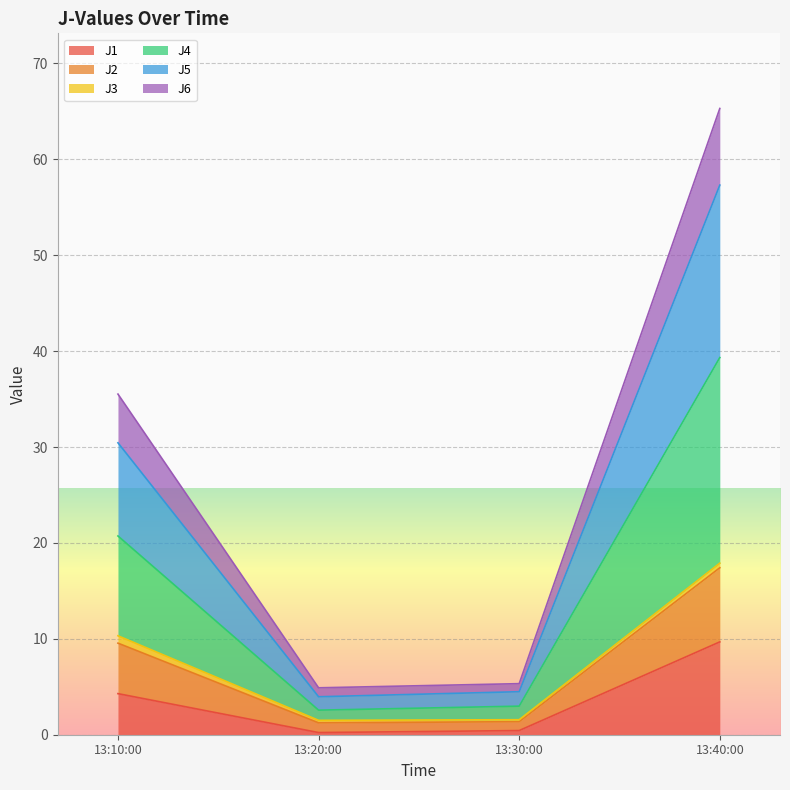

What is the lowest value of the J2 series?

1.5